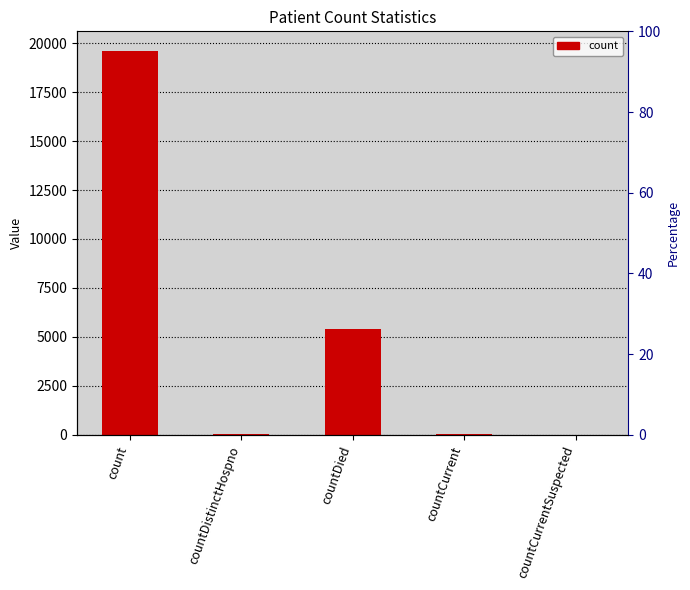

Which label corresponds to the smallest value in the chart?

countCurrentSuspected